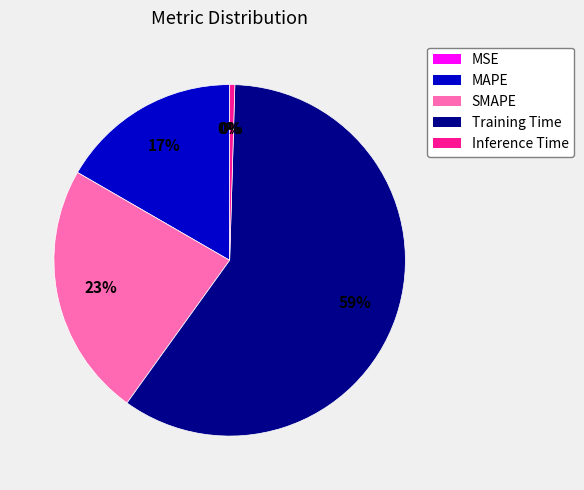

Is it true that MAPE is 17% of the pie?

True